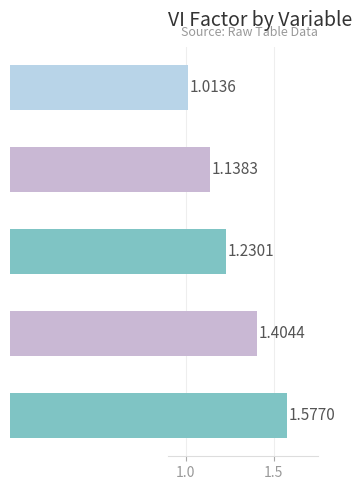

What is the label of the 4th bar from the bottom?

height_left